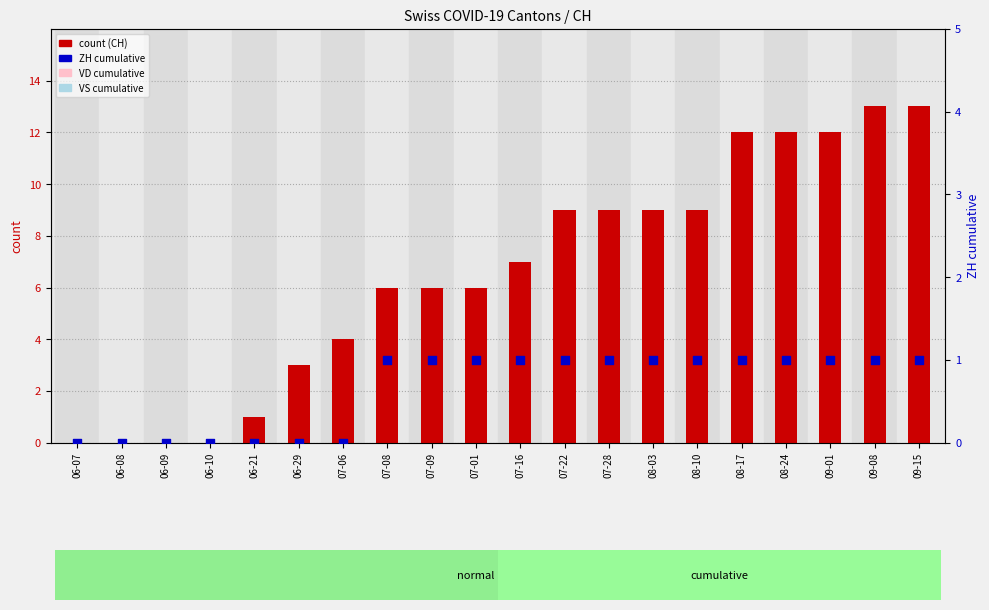

At how many categories does at least one series exceed 5?

13